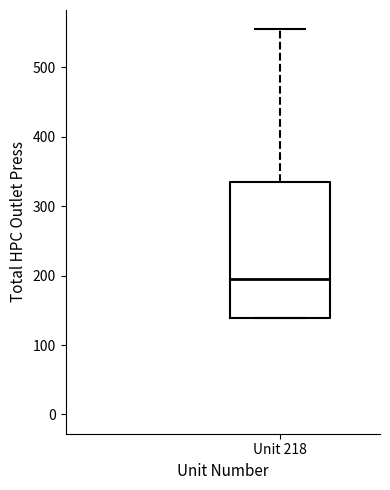

Where does the upper whisker of the box for Unit 218 end on the y-axis? The values are not printed on the chart, so give them approximately, as read against the axis.

550